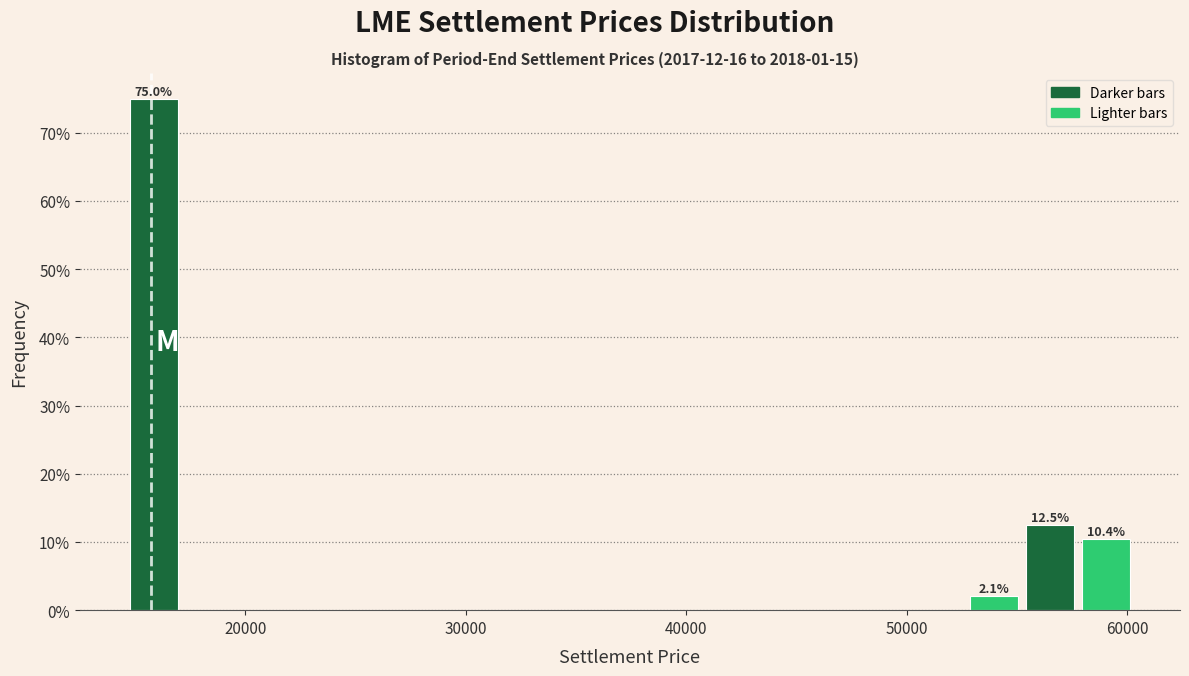

Read against the x-axis, roughly where is the centre of the tallest bar?

16000